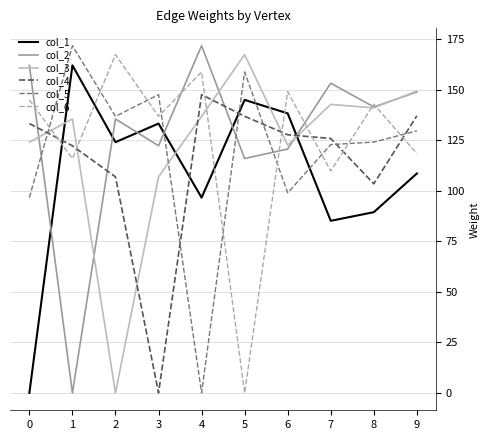

Which series changed the most between 2 and 8?

col_3